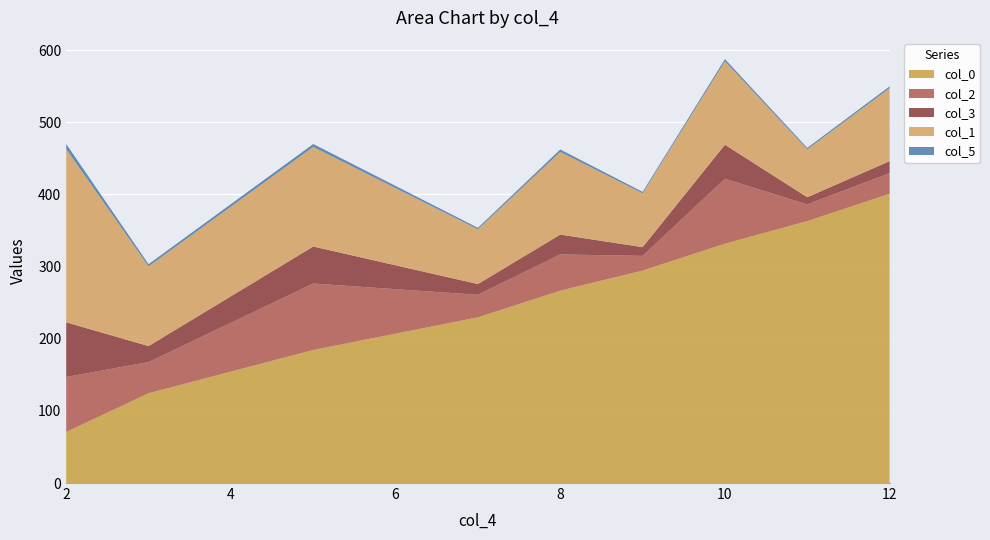

What is the lowest value of the col_0 series?

70.8